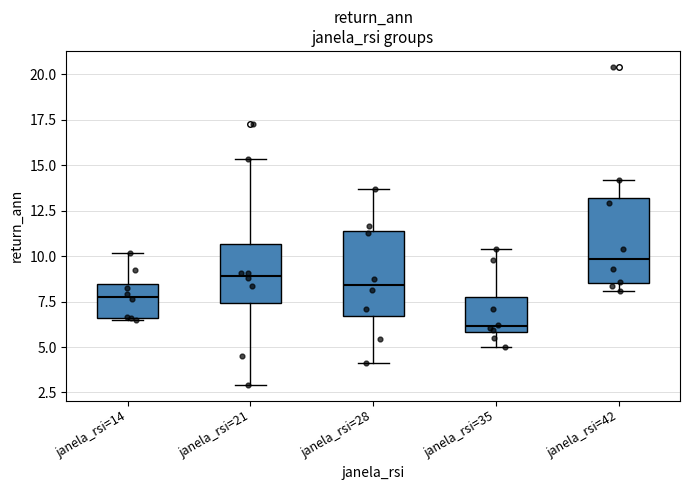

Reading left to right, transcribe this box plot: for each box, give where its median line is, the range the box spans, and where its two whiskers end, as read against the y-axis. The values are not printed on the chart, so give them approximately, as read against the axis.

janela_rsi=14: median 8.0, box 6.5 to 8.5, whiskers 6.5 to 10.0
janela_rsi=21: median 9.0, box 7.5 to 10.5, whiskers 3.0 to 15.5
janela_rsi=28: median 8.5, box 6.5 to 11.5, whiskers 4.0 to 13.5
janela_rsi=35: median 6.0 (just above the box's lower edge), box 6.0 to 8.0, whiskers 5.0 to 10.5
janela_rsi=42: median 10.0, box 8.5 to 13.0, whiskers 8.0 to 14.0